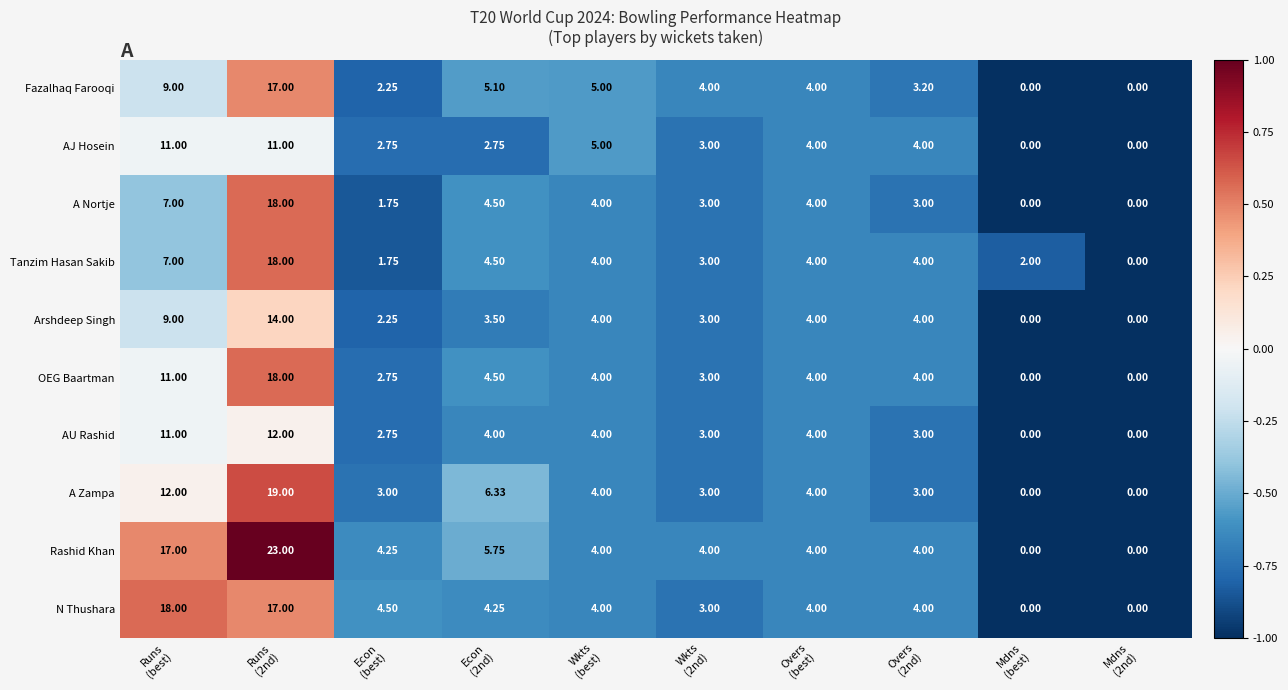

Count the number of categories in the chart.

10